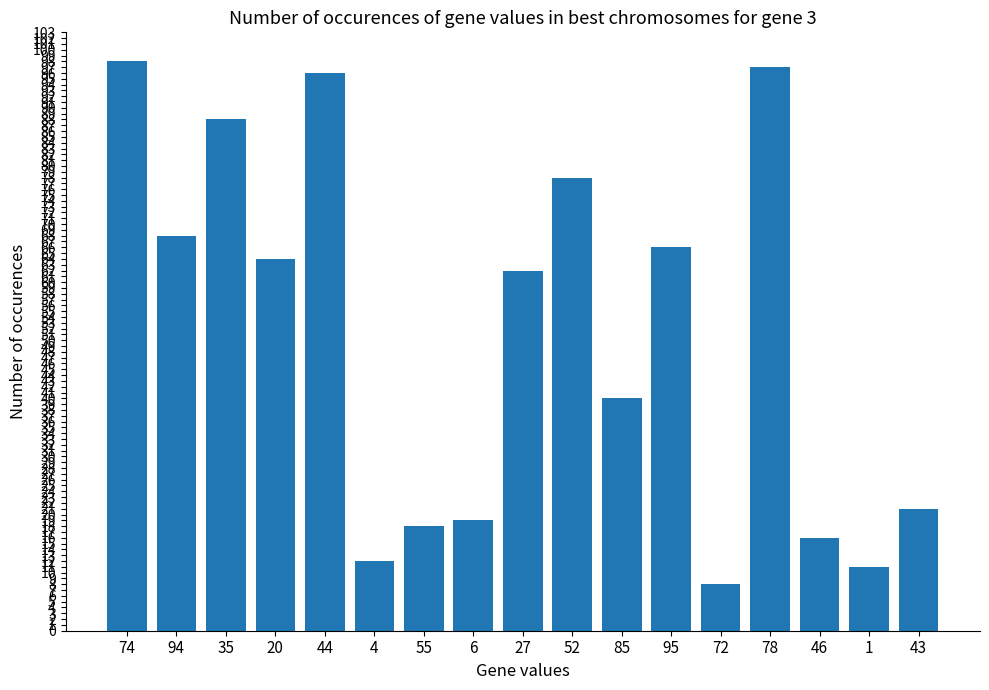

The value at 74 is 98. True or false?

True